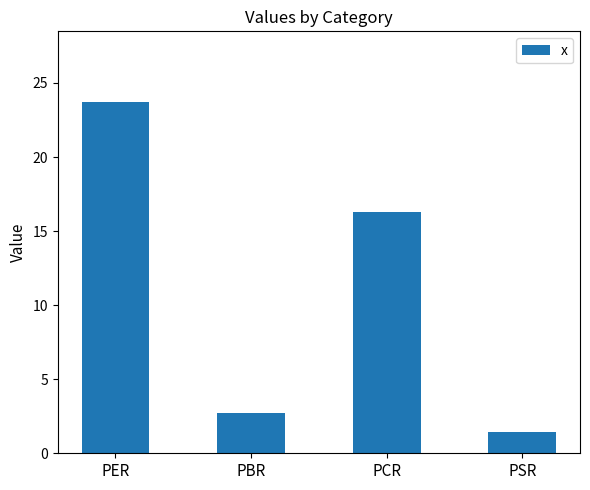

Reading left to right, transcribe all the data shown in this chart.

PER=23.7	PBR=2.7	PCR=16.3	PSR=1.5